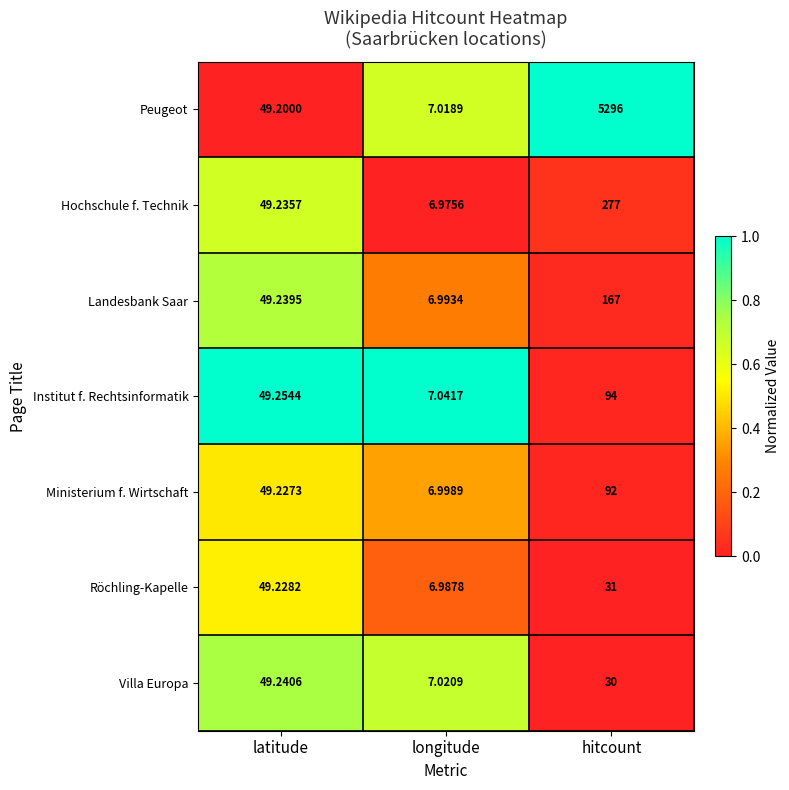

Which category has the highest value in the Peugeot series?

hitcount